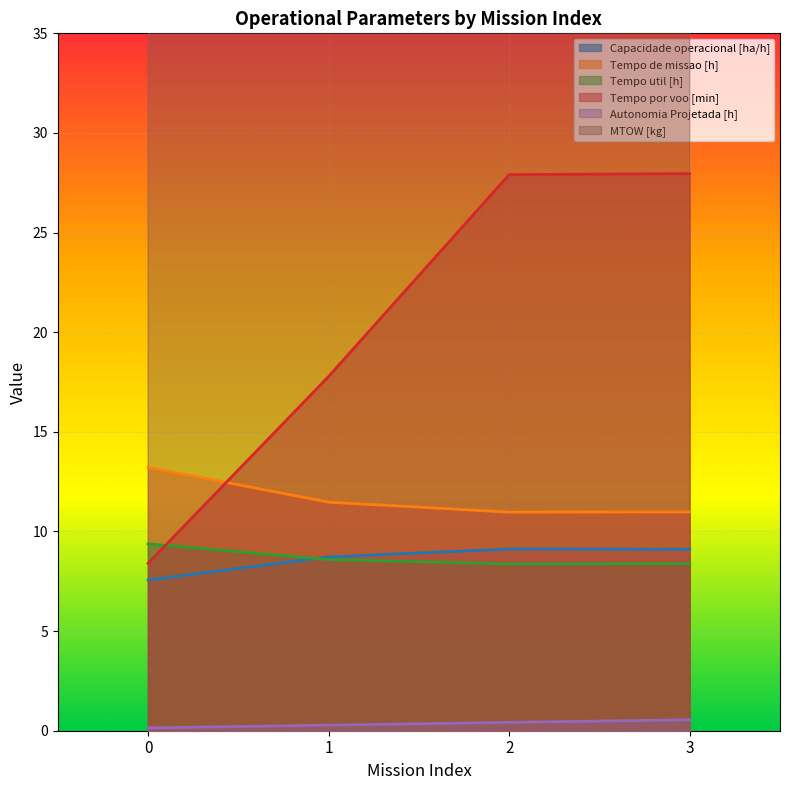

Is it true that Capacidade operacional [ha/h] equals 8.7 at 1?

True